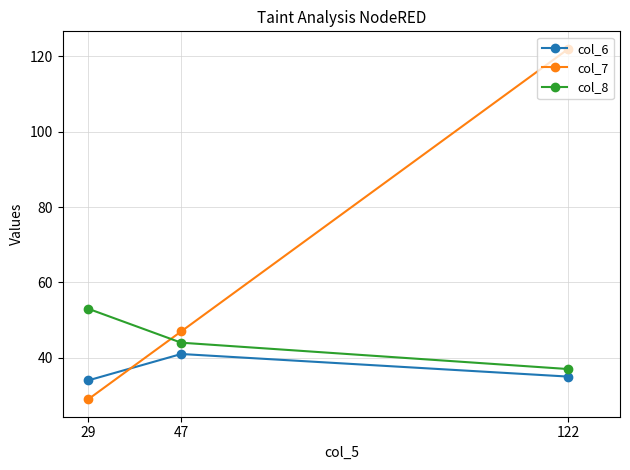

Read the col_7 value at 29, to the nearest 5.

30